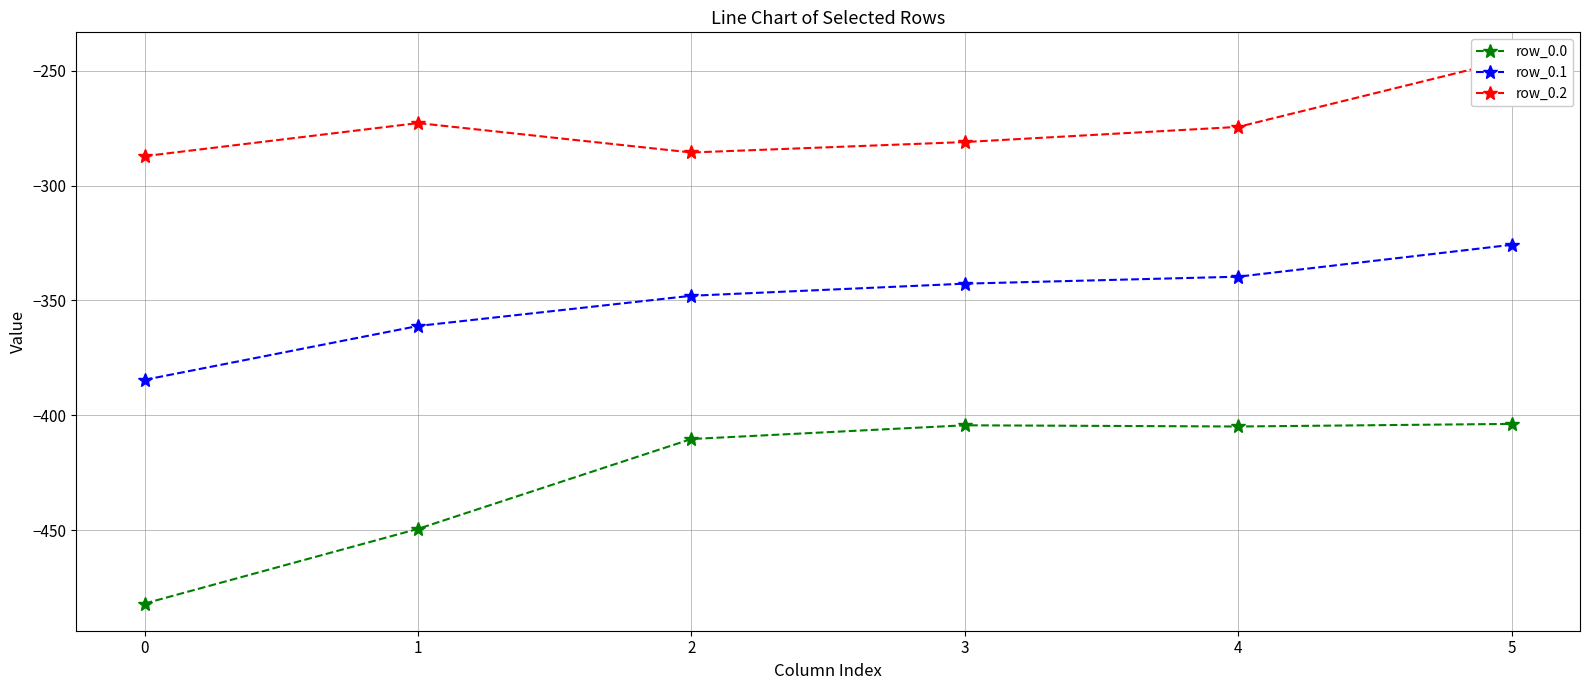

List the series in order of their peak value, highest first.

row_0.2, row_0.1, row_0.0